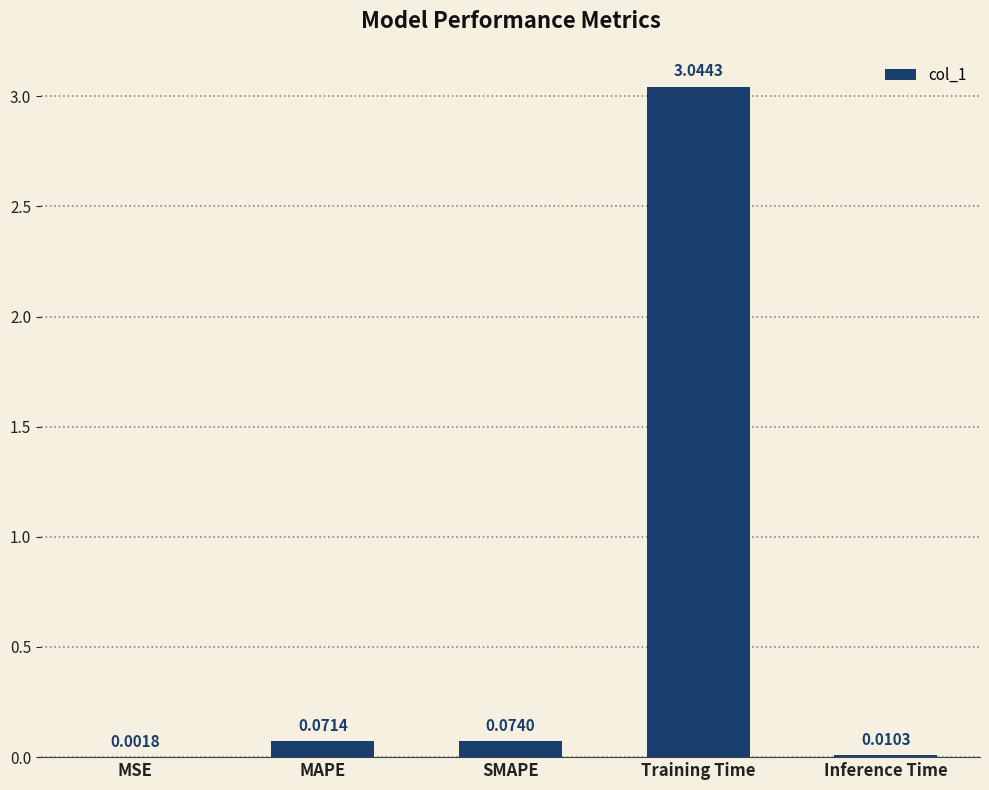

At which label is the value closest to 1?

SMAPE